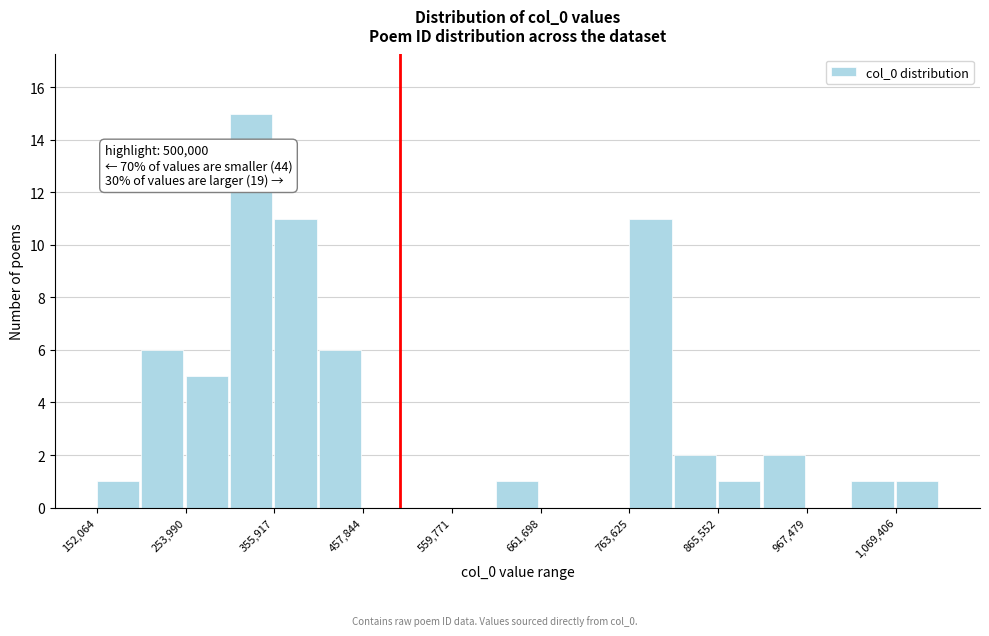

Around what value on the x-axis is the tallest bar? Give the approximate position of its centre, as read against the axis.

320000